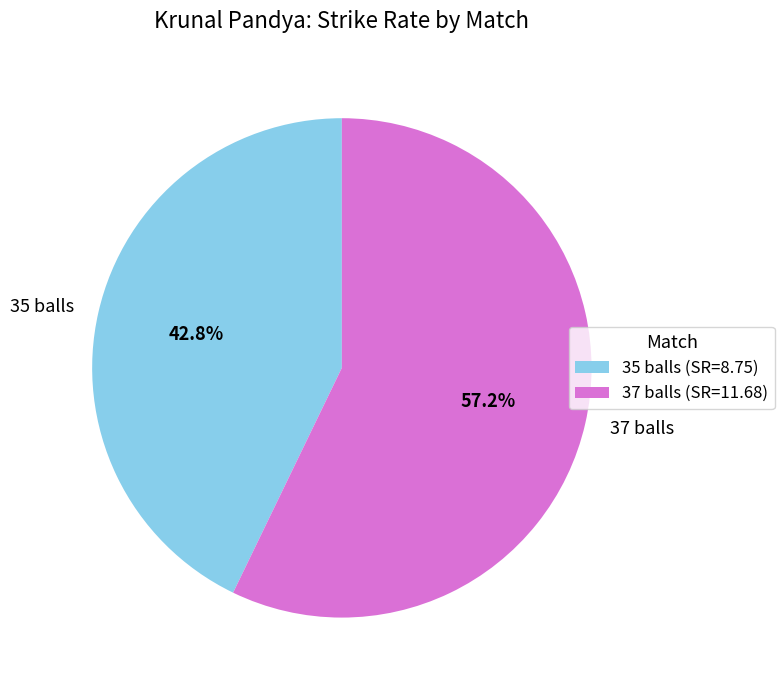

Is 37 balls the majority of the pie?

Yes